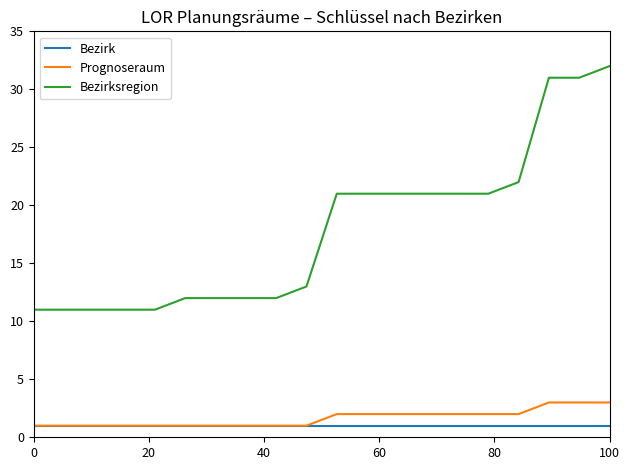

Reading left to right, list all the values displayed in this chart.

Bezirk: 1	1	1	1	1	1	1	1	1	1	1	1	1	1	1	1	1	1	1	1
Prognoseraum: 1	1	1	1	1	1	1	1	1	1	2	2	2	2	2	2	2	3	3	3
Bezirksregion: 11	11	11	11	11	12	12	12	12	13	21	21	21	21	21	21	22	31	31	32